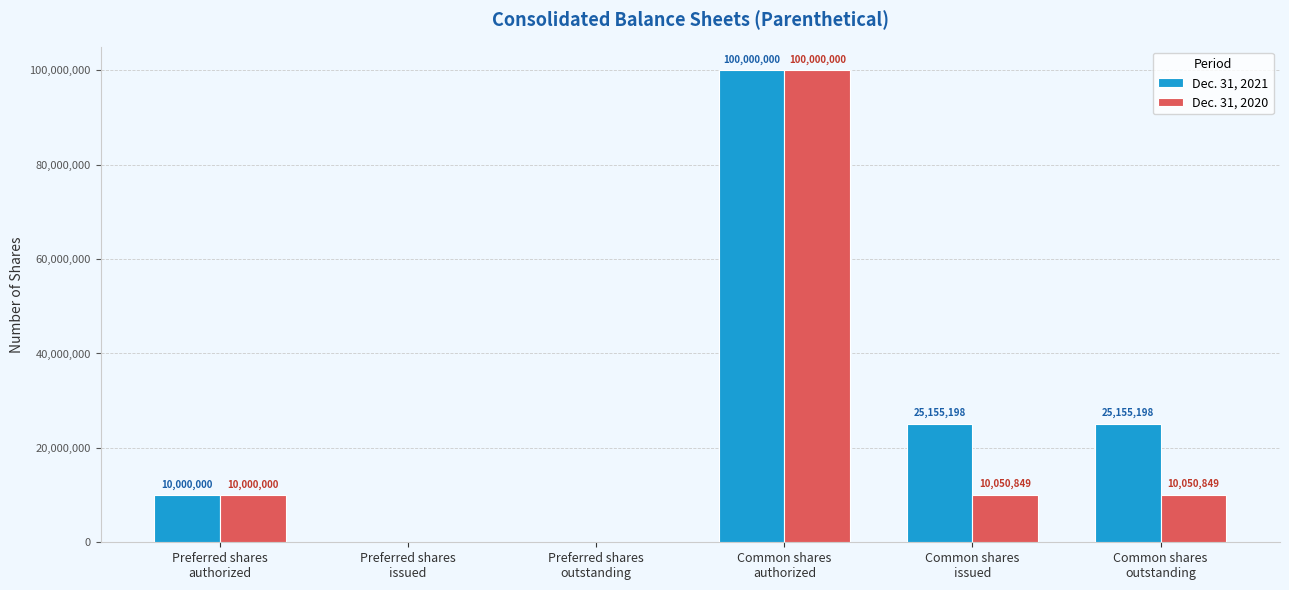

The Dec. 31, 2020 series shows 13729737 at Common shares
issued. True or false?

False